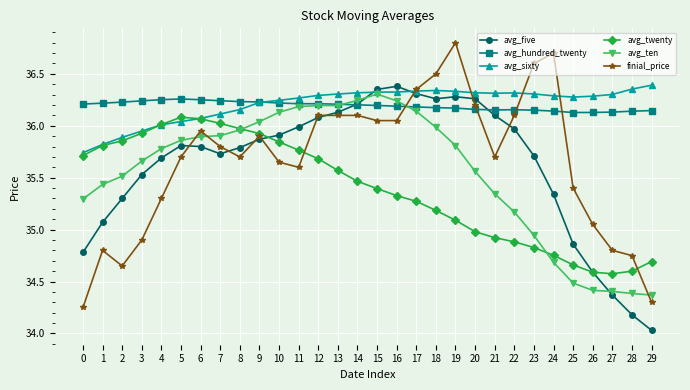

What is the total value across all series at 28?

210.4